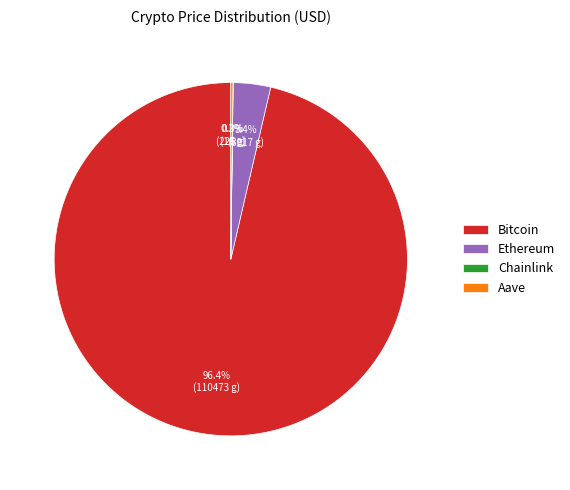

What is the majority slice?

Bitcoin